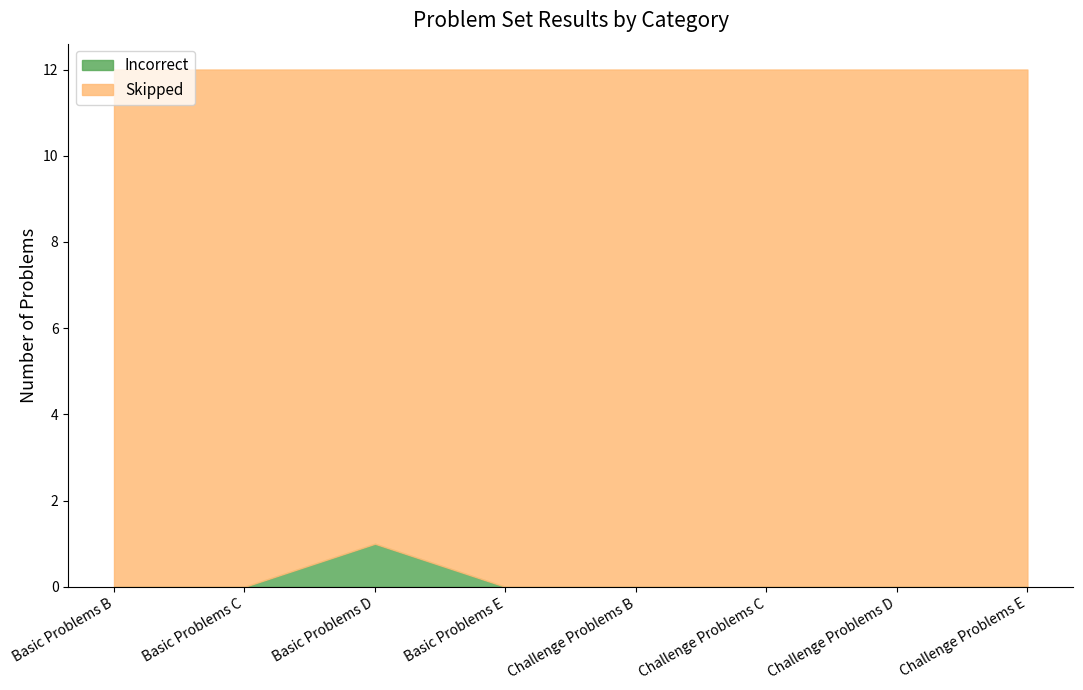

What value does the Skipped series have at Challenge Problems D?

12